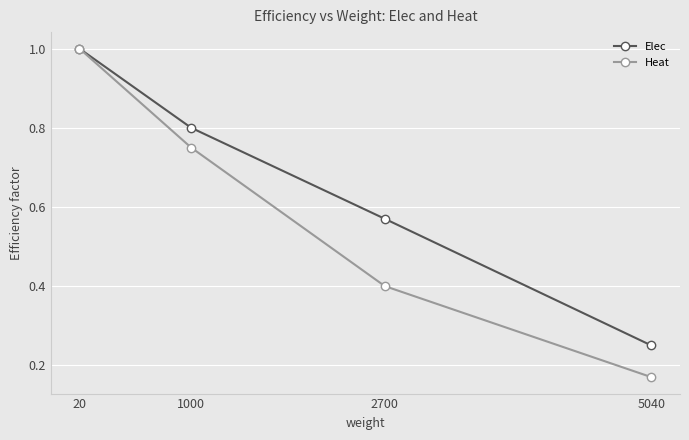

Which category has the highest value across all series?

20